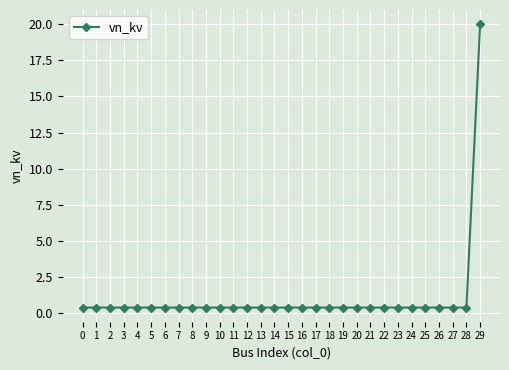

What is the sum of all values?

31.6